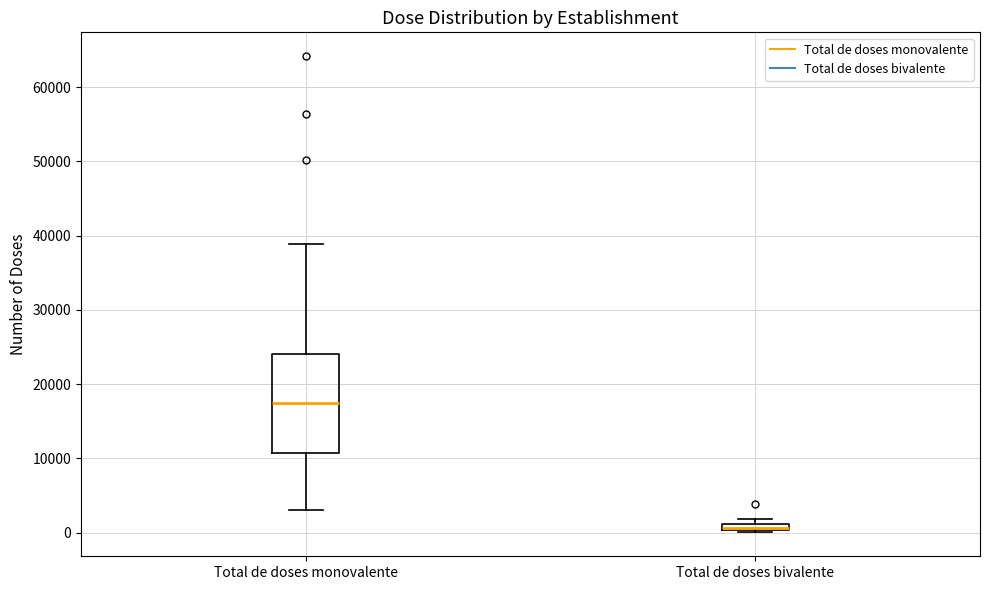

Which box is the tallest, from its lower edge to its upper edge?

Total de doses monovalente